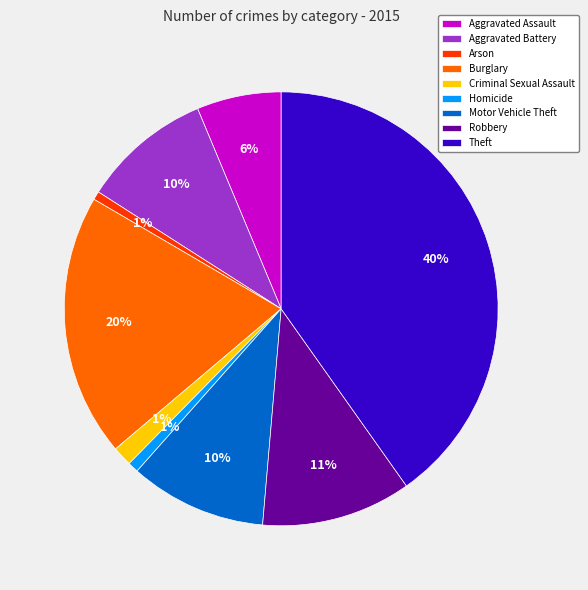

True or false: Motor Vehicle Theft accounts for 1% of the total.

False